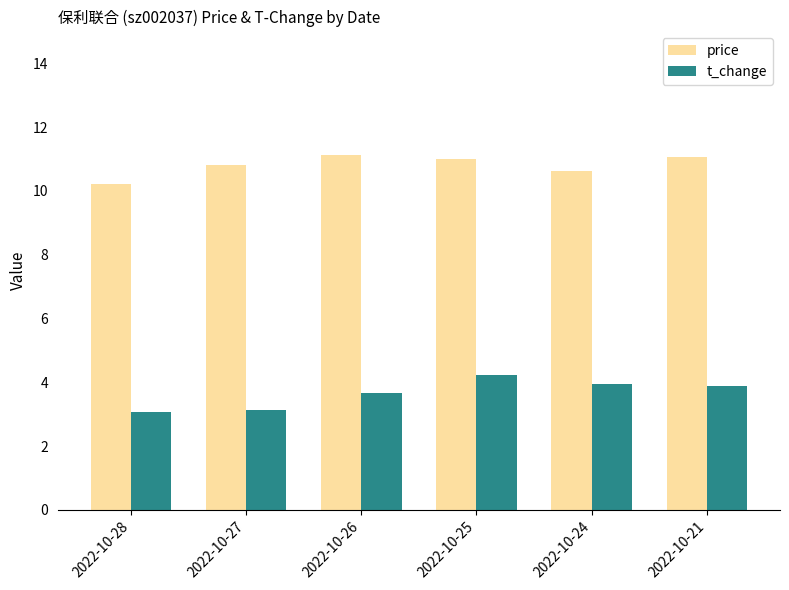

At which label is price closest to 10?

2022-10-28